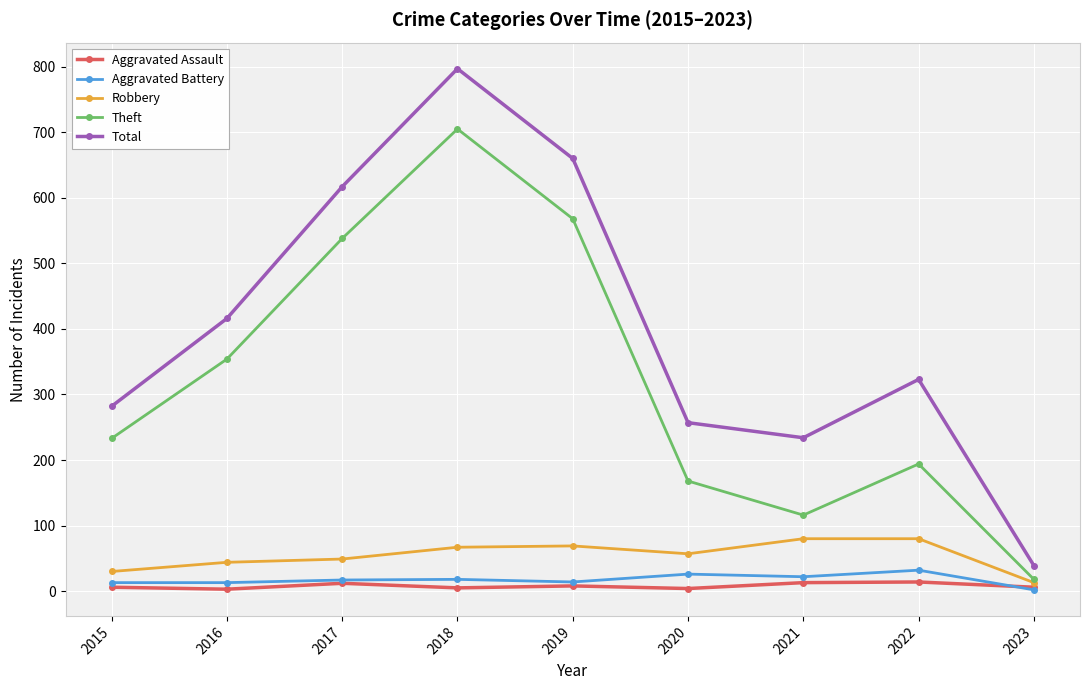

Rank the categories by Theft value from highest to lowest.

2018, 2019, 2017, 2016, 2015, 2022, 2020, 2021, 2023